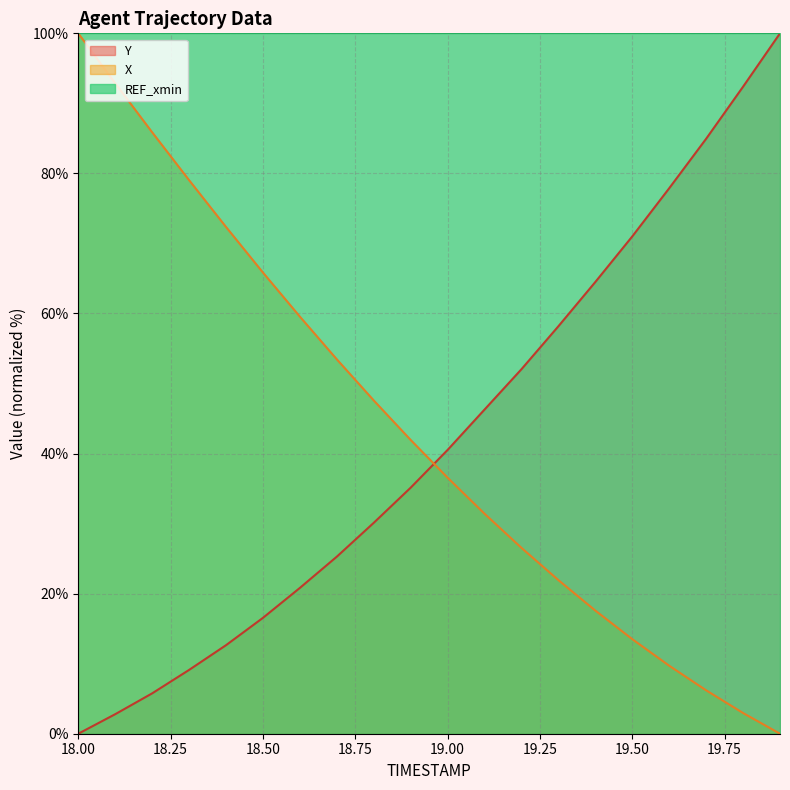

At which category does the chart reach its minimum across all series?

19.9